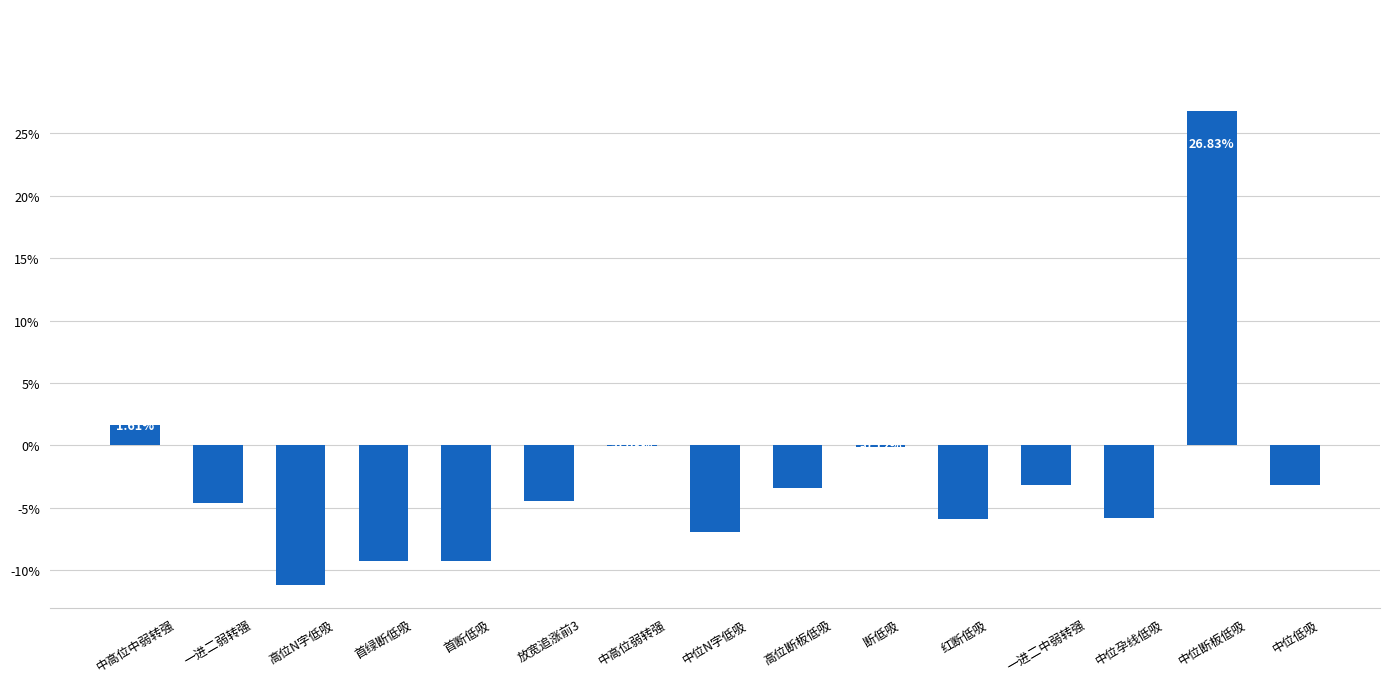

Are the bars horizontal?

No